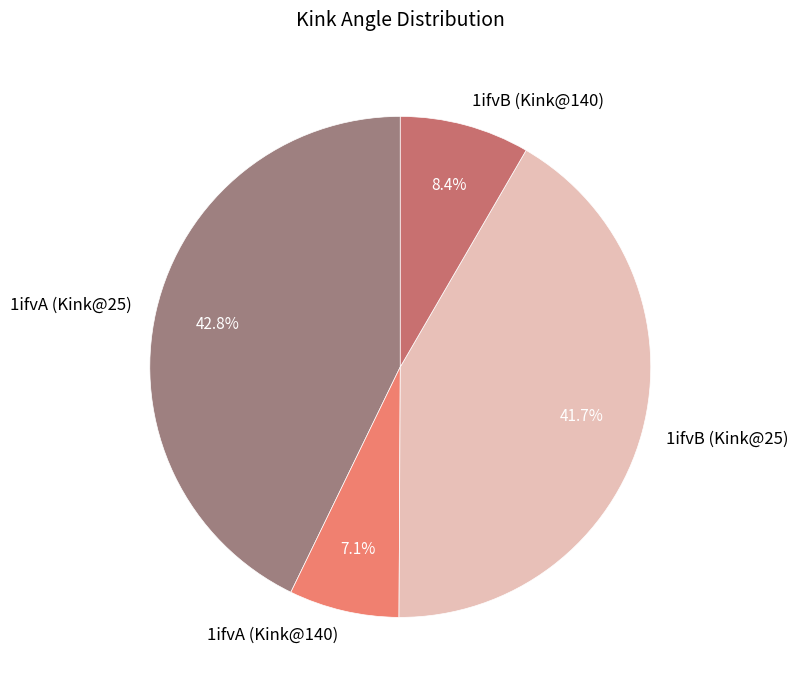

What percentage is the 1ifvB (Kink@140) slice, to the nearest percent?

8%